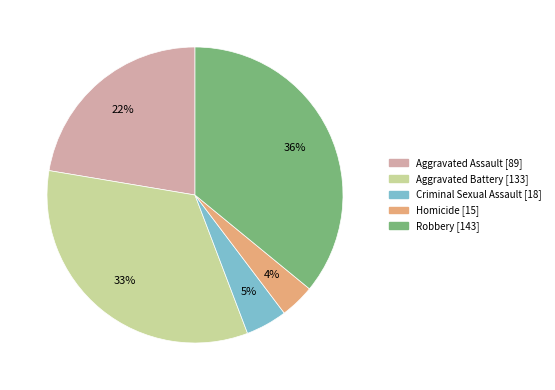

How many segments does this pie chart have?

5